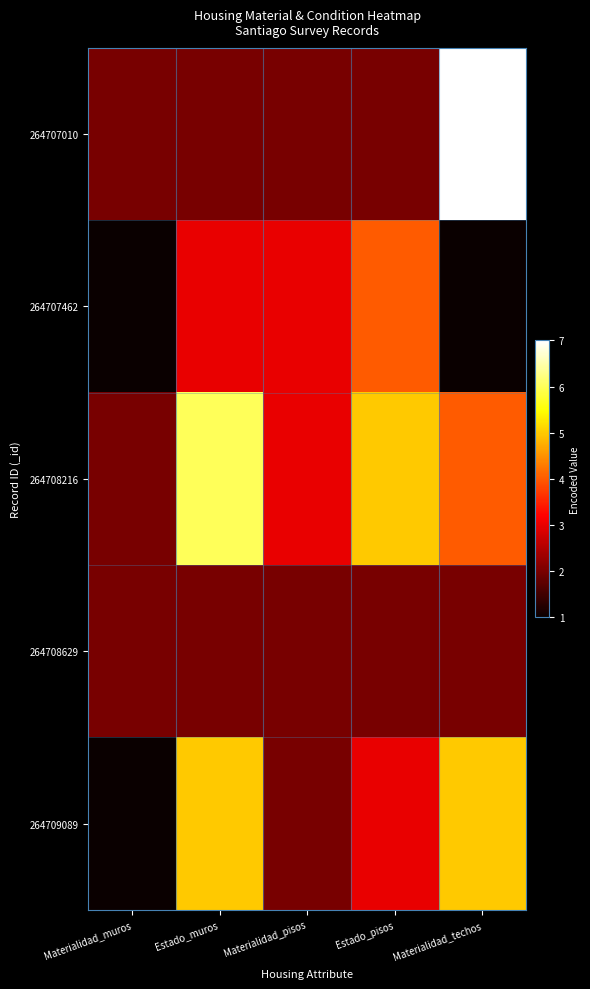

Reading right to left, extract all data points from this chart.

264707010: Materialidad_techos=7	Estado_pisos=2	Materialidad_pisos=2	Estado_muros=2	Materialidad_muros=2
264707462: Materialidad_techos=1	Estado_pisos=4	Materialidad_pisos=3	Estado_muros=3	Materialidad_muros=1
264708216: Materialidad_techos=4	Estado_pisos=5	Materialidad_pisos=3	Estado_muros=6	Materialidad_muros=2
264708629: Materialidad_techos=2	Estado_pisos=2	Materialidad_pisos=2	Estado_muros=2	Materialidad_muros=2
264709089: Materialidad_techos=5	Estado_pisos=3	Materialidad_pisos=2	Estado_muros=5	Materialidad_muros=1